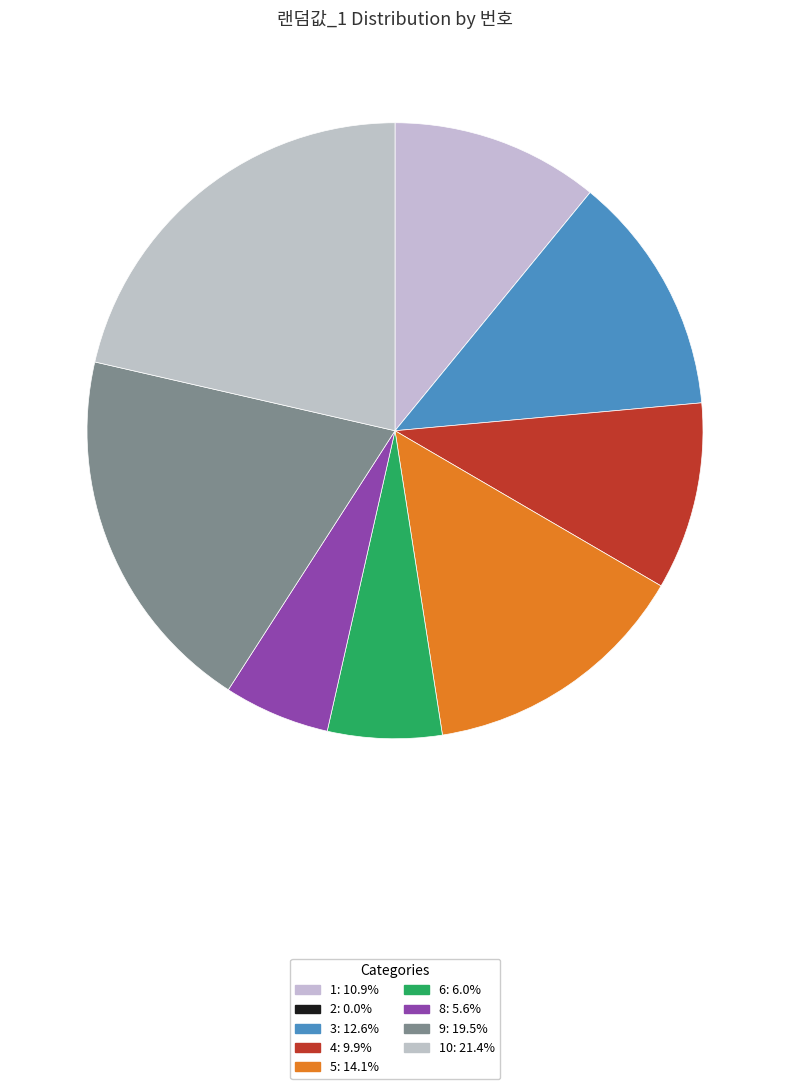

How many segments does this pie chart have?

9